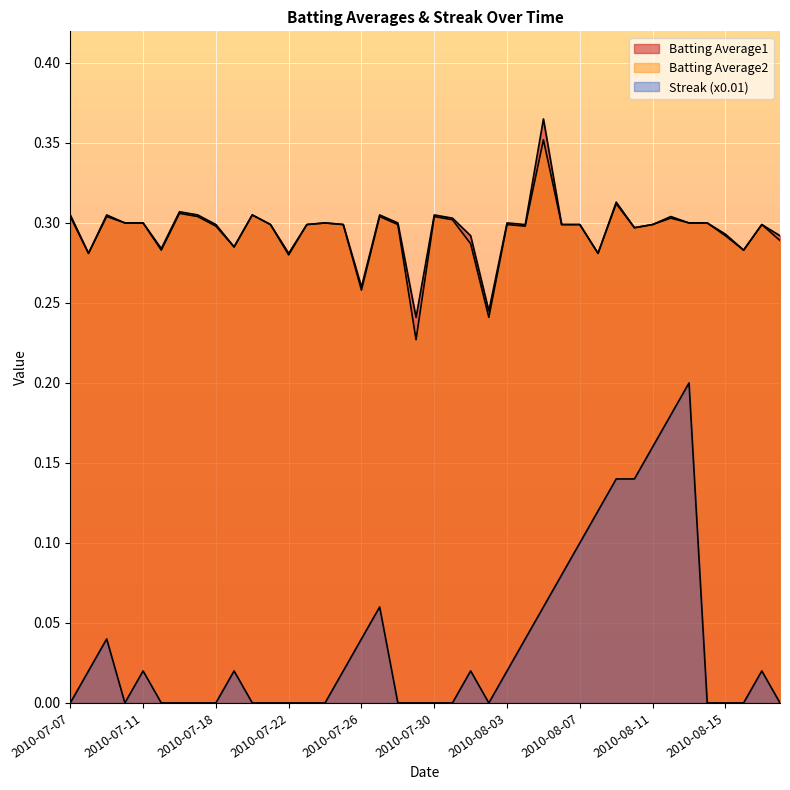

True or false: Batting Average2 and Batting Average1 intersect in this chart.

False